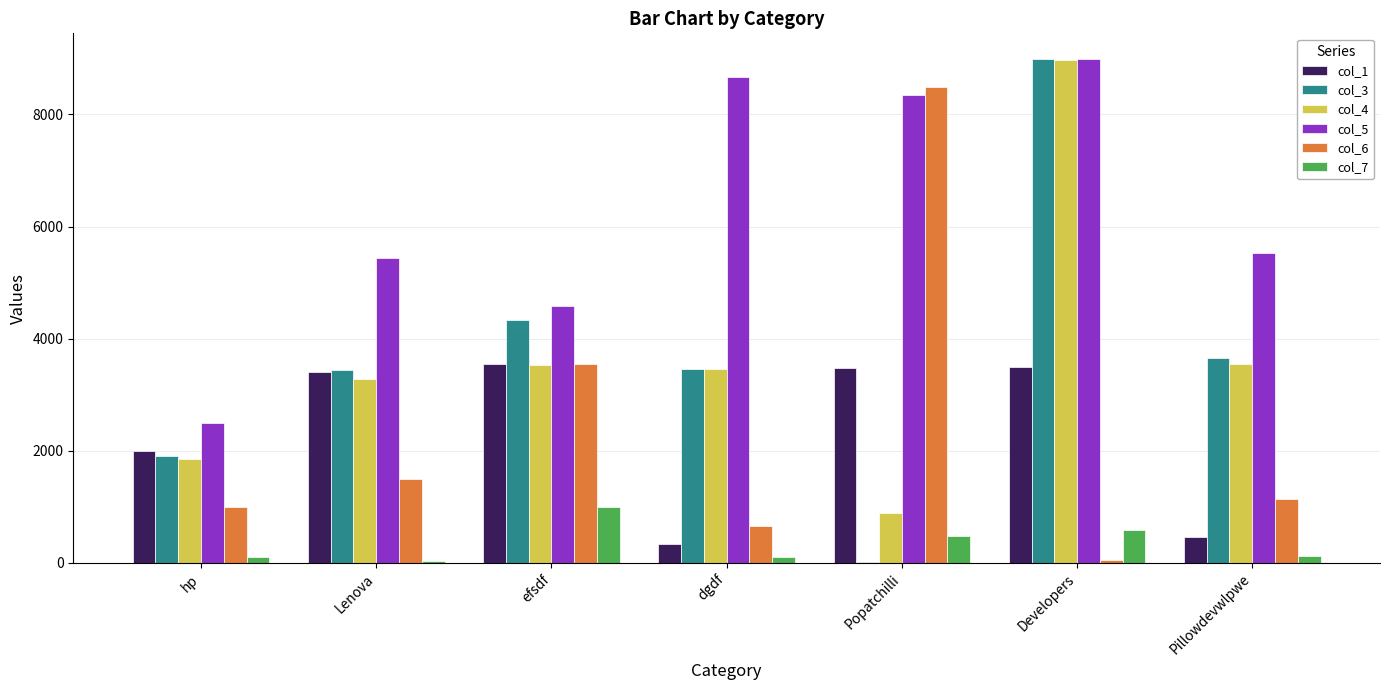

Does the chart contain stacked bars?

No